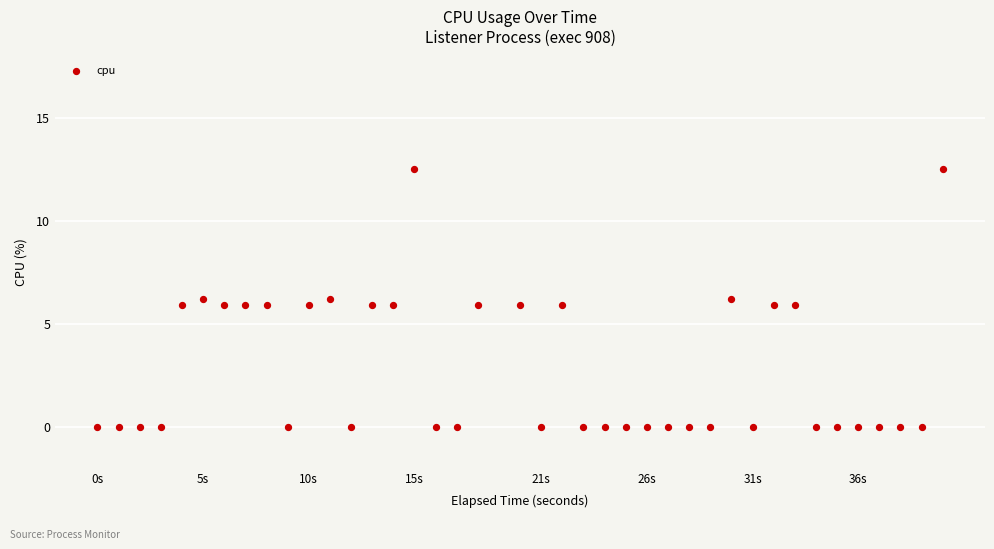

What is the range of Y values (max minus min)?

12.5